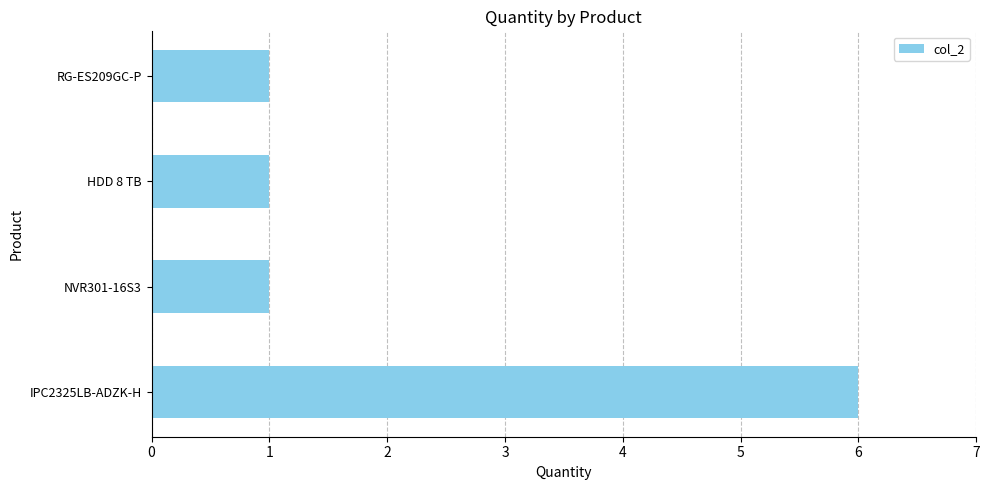

What value does the data have at IPC2325LB-ADZK-H?

6